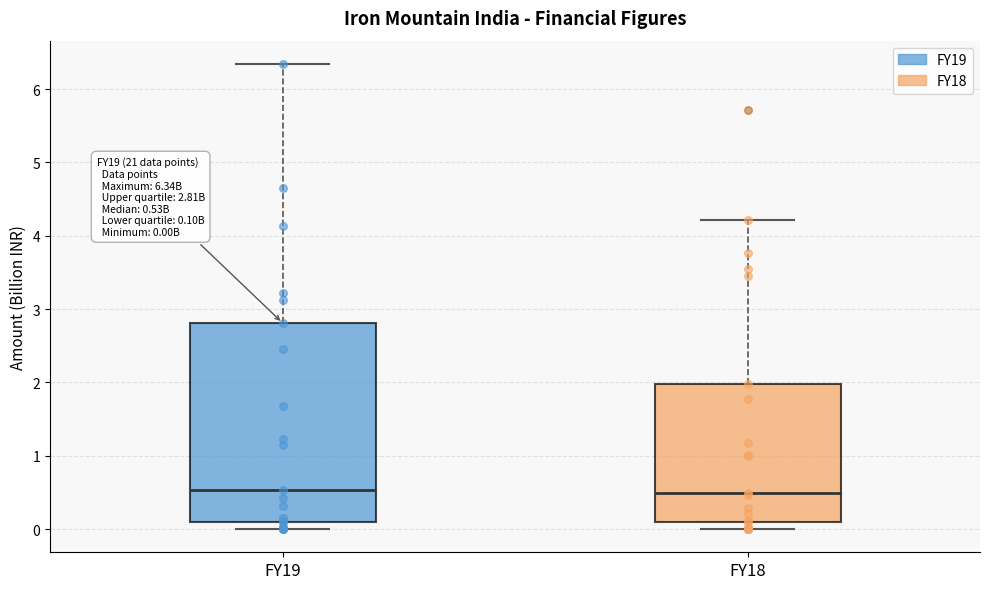

Comparing the boxes themselves (not the whiskers), which one is the tallest?

FY19